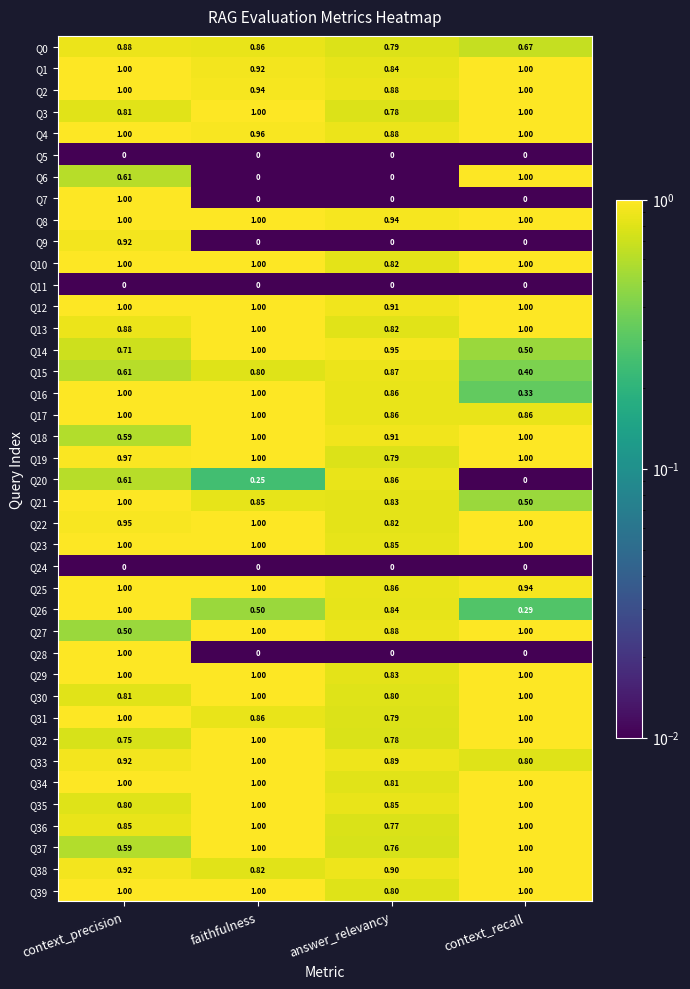

Is the value of Q34 at context_recall greater than the value of Q8 at answer_relevancy?

Yes